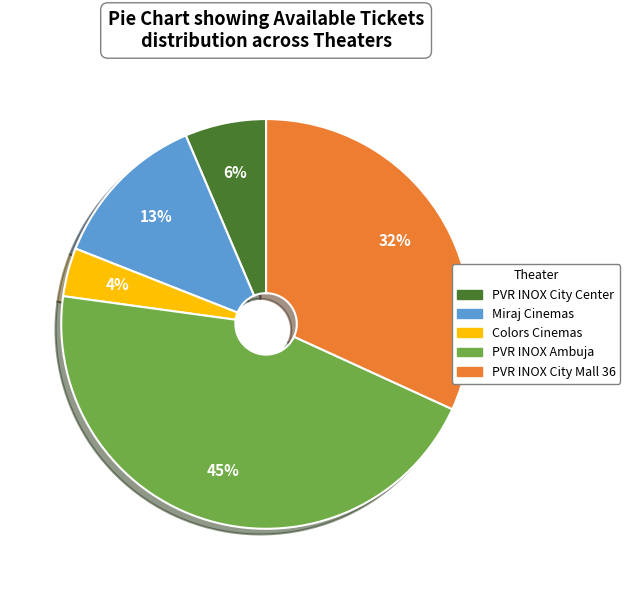

Do Colors Cinemas and PVR INOX City Mall 36 together represent more than half of the pie?

No